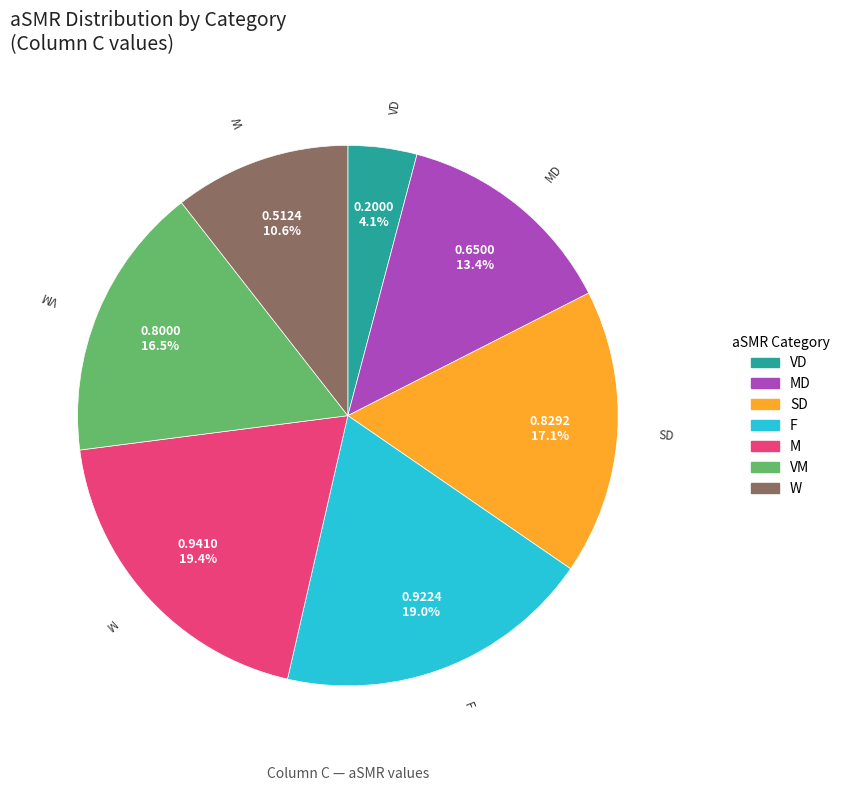

To the nearest percent, what is the difference between the largest and smallest slice percentages?

15%